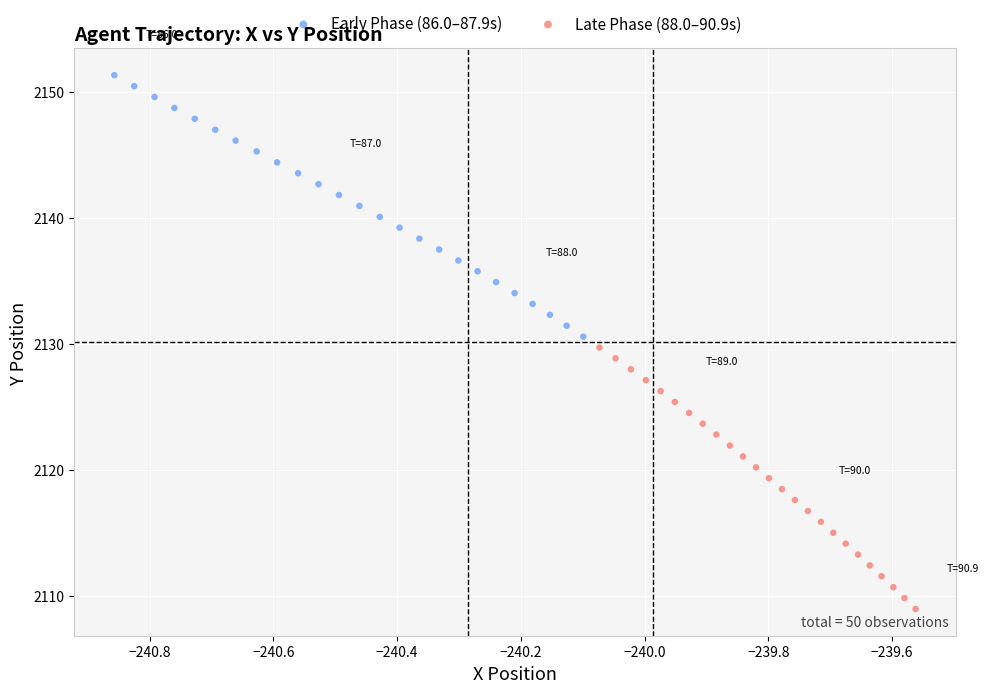

Which series contains the highest Y value?

Early Phase (86.0–87.9s)